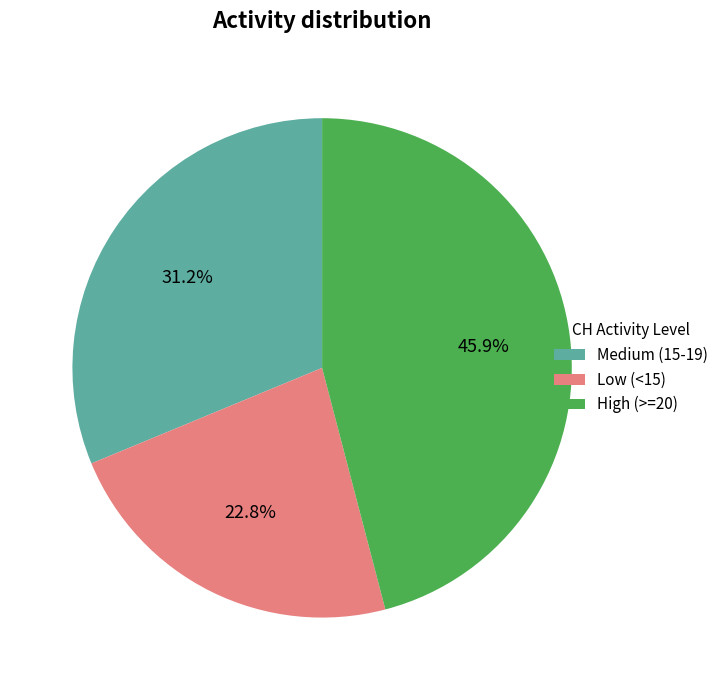

How many segments does this pie chart have?

3